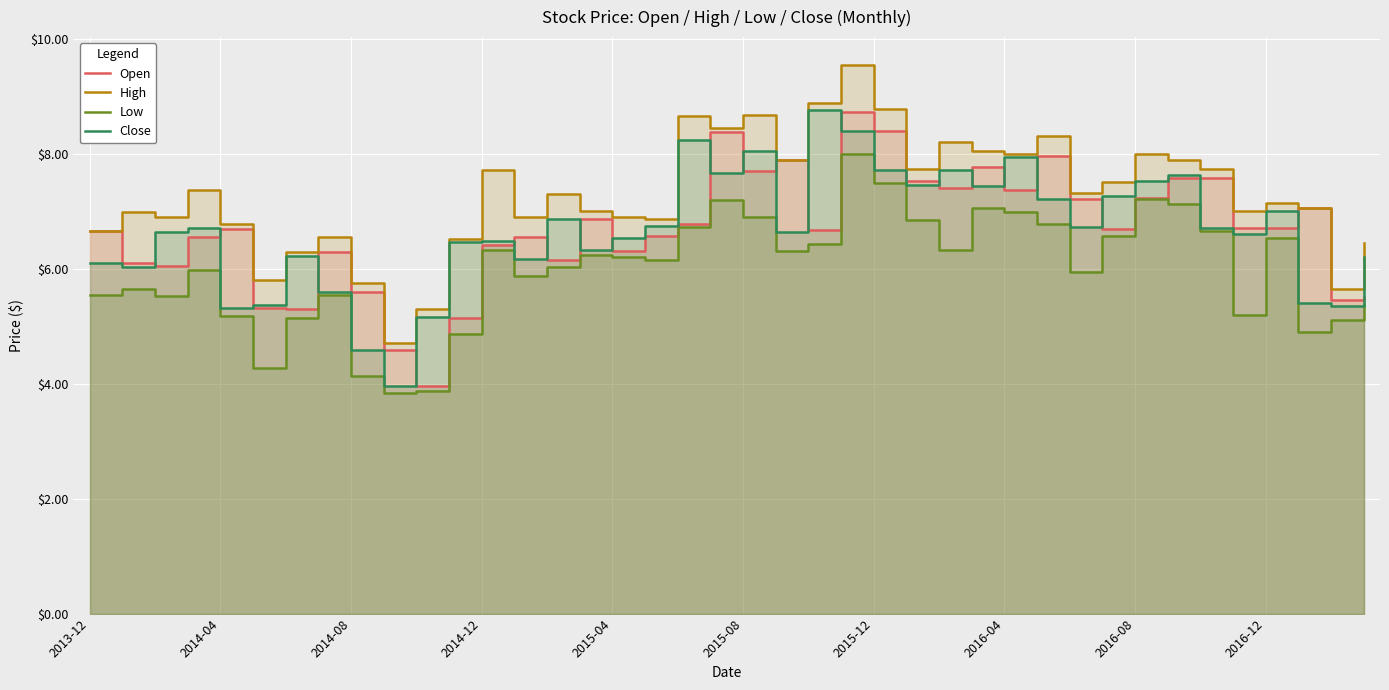

True or false: High and Open intersect in this chart.

False